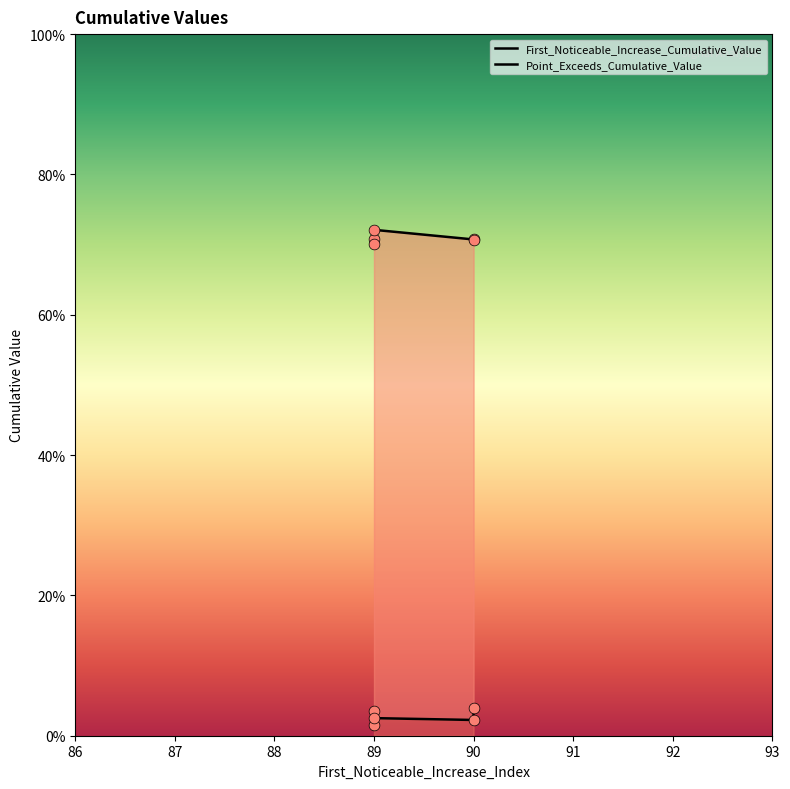

What is the total value across all series at 90?

0.7